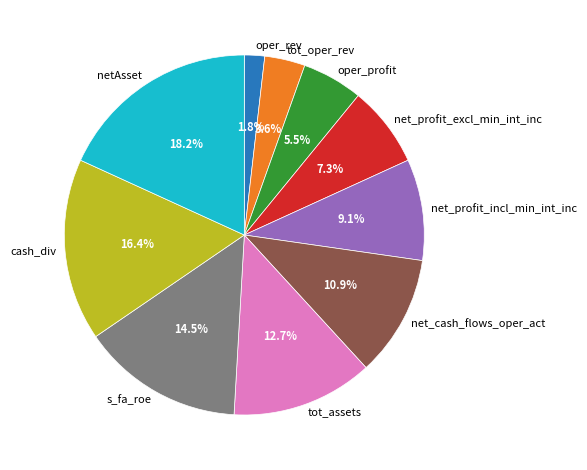

The net_cash_flows_oper_act slice represents 11% of the pie. True or false?

True